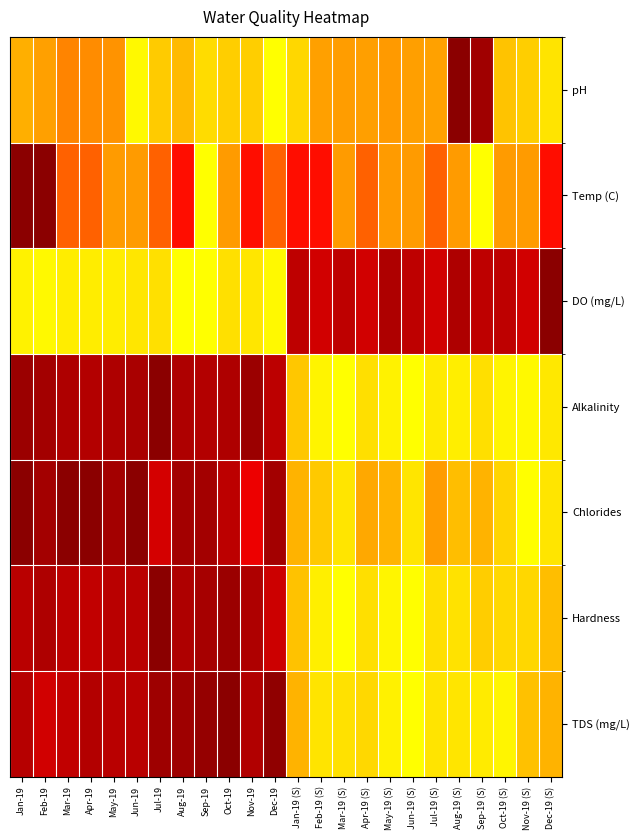

How many distinct data groups are displayed?

7